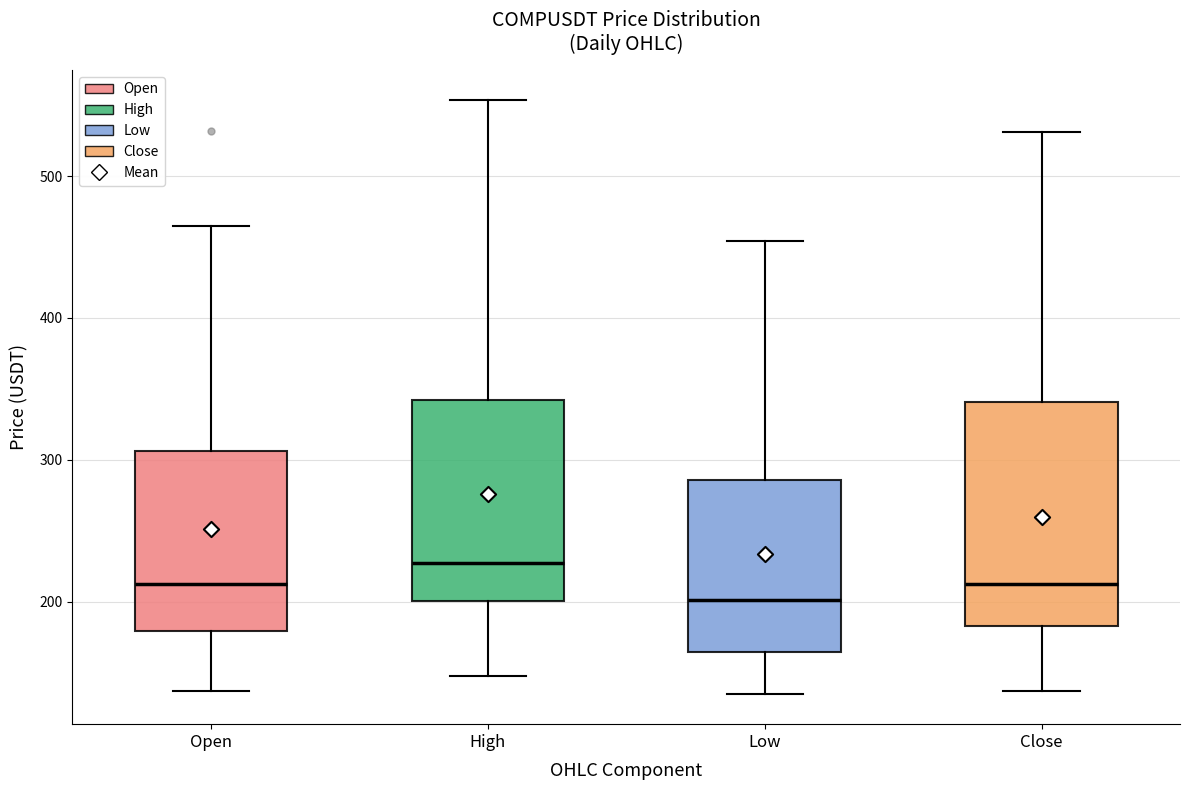

Which box is the tallest, from its lower edge to its upper edge?

Close